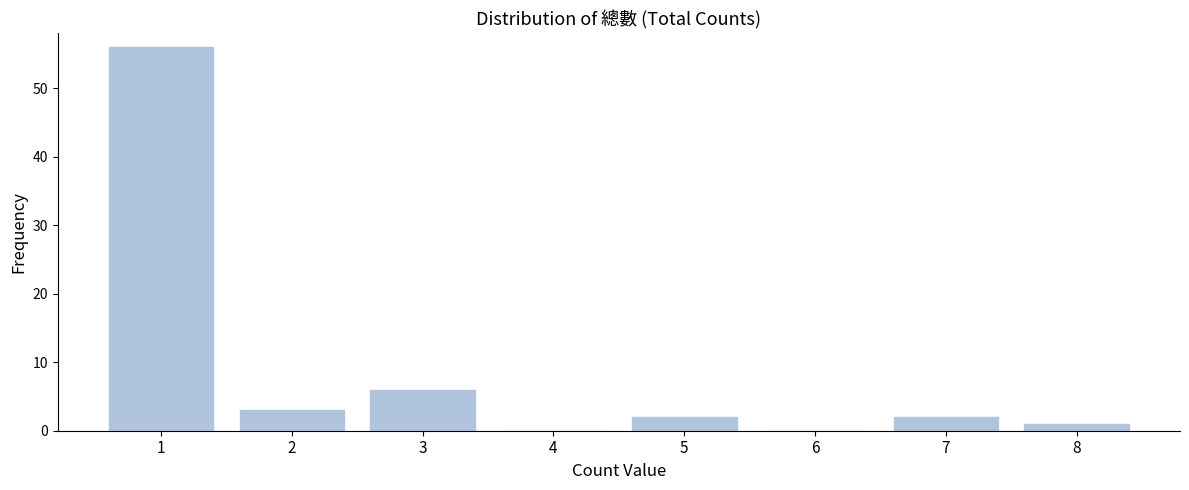

Reading left to right, what are all the values shown in this chart?

1=56	2=3	3=6	4=0	5=2	6=0	7=2	8=1